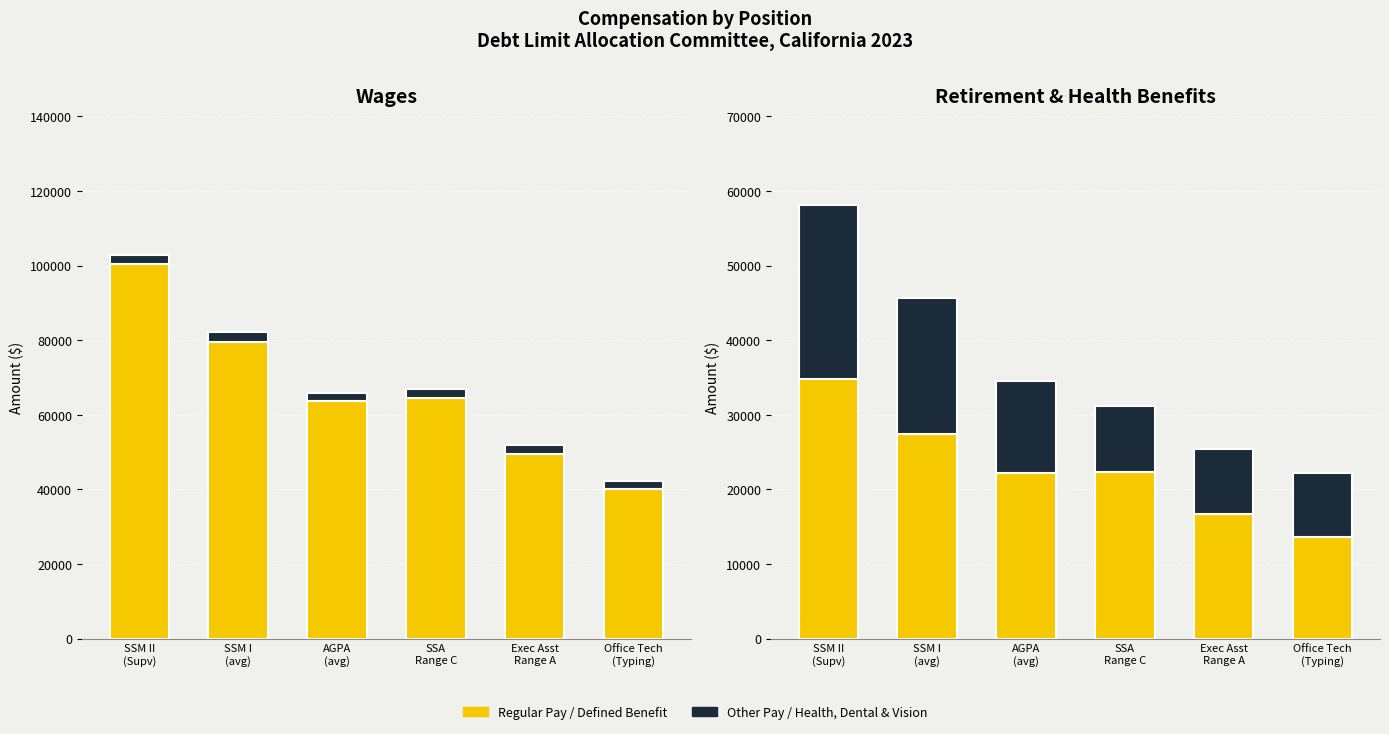

Reading right to left, transcribe all the data shown in this chart.

RegularPay: 40061	49485	64525	63571	79445	100380
OtherPay: 2295	2470	2470	2302	2619	2470
DefinedBenefitPlanContribution: 13613	16734	22315	22175	27429	34798
HealthDentalVision: 8637	8712	8822	12393	18242	23377